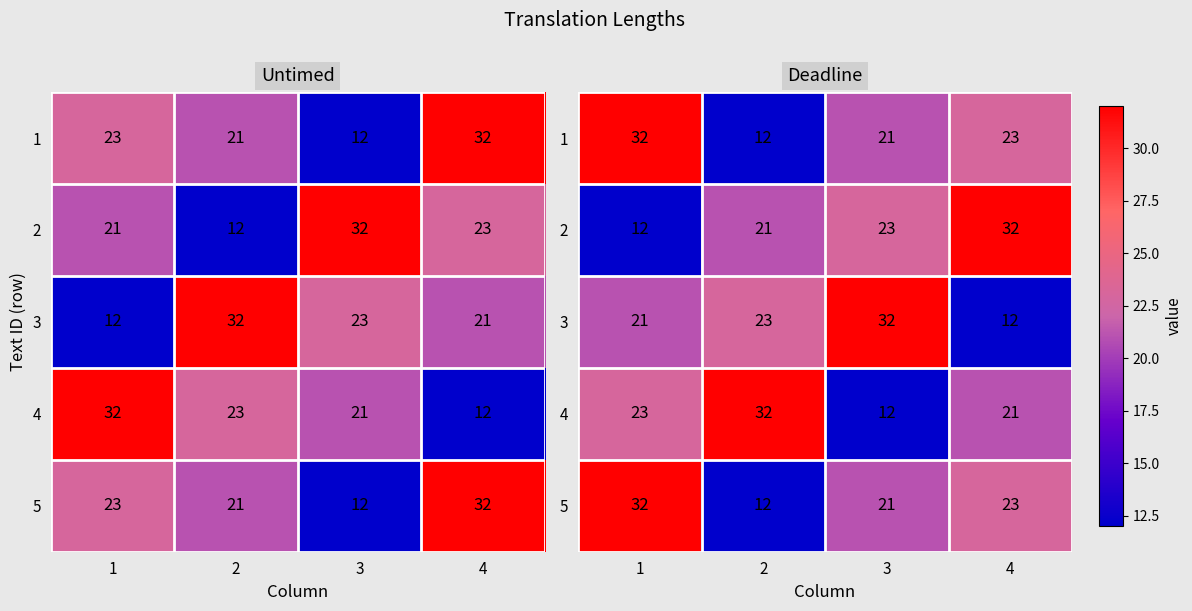

Read the 2 value at 3, to the nearest 5.

25